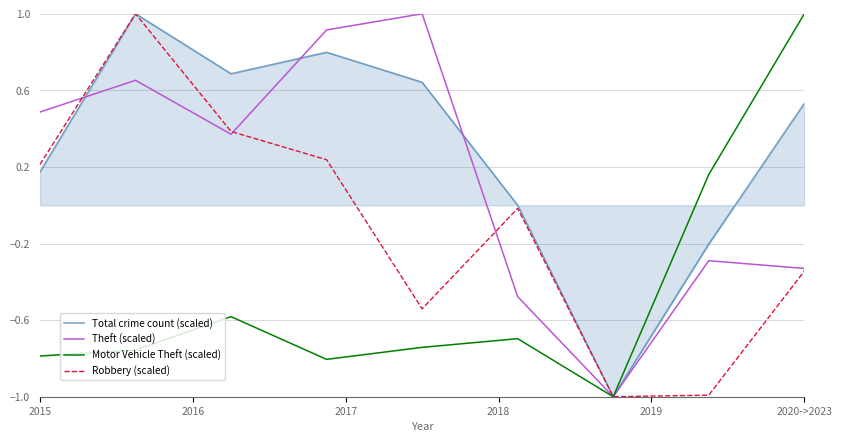

Which series has the largest total across all categories?

Total crime count (scaled)